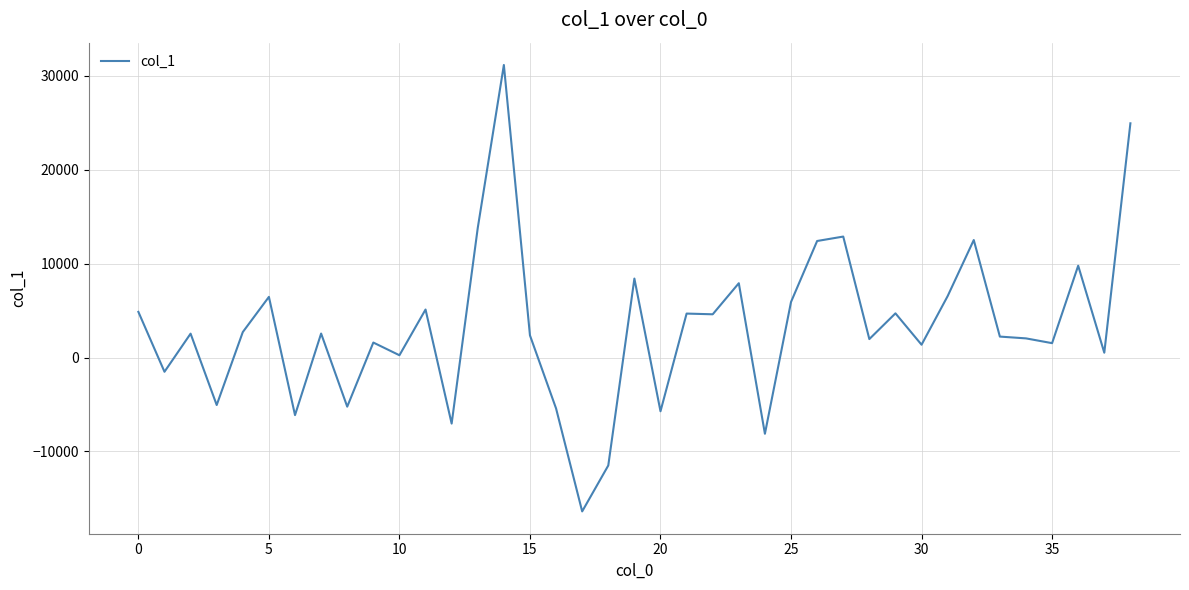

How many lines are shown in the chart?

1